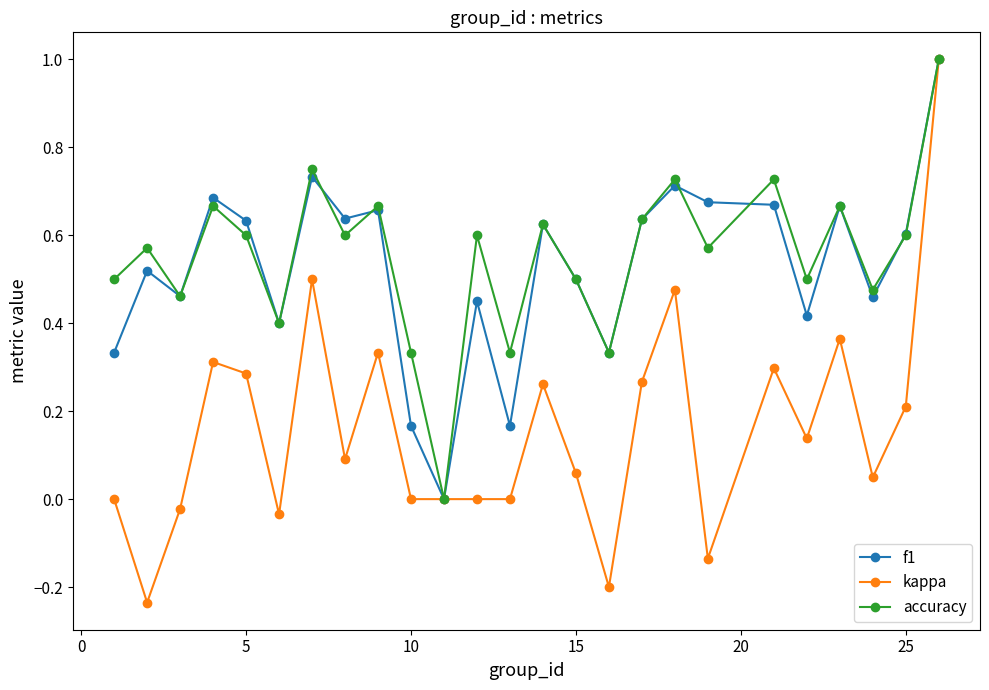

Which series has the largest range (max minus min)?

kappa